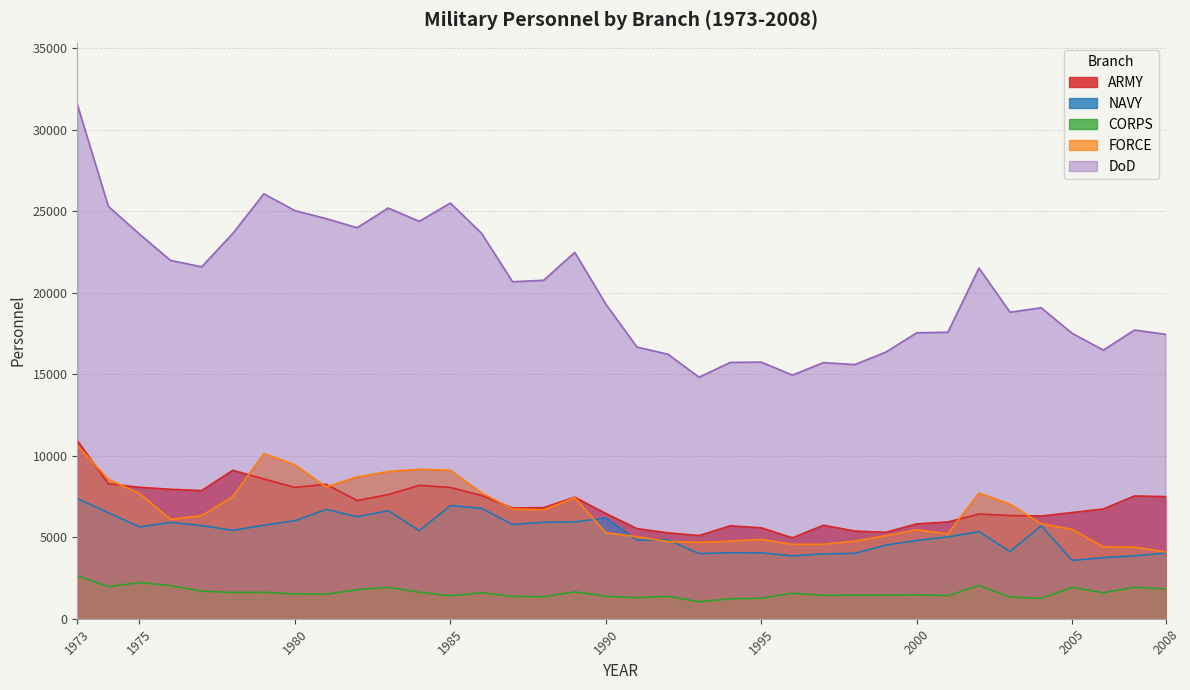

Which series has the largest range (max minus min)?

DoD